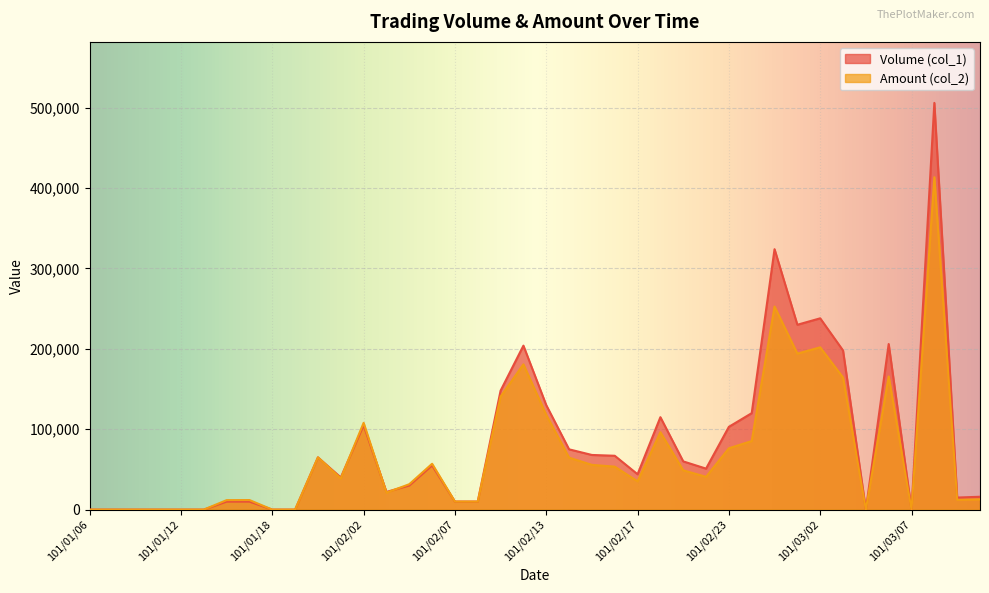

At which category does Volume (col_1) reach its first local valley?

101/02/01